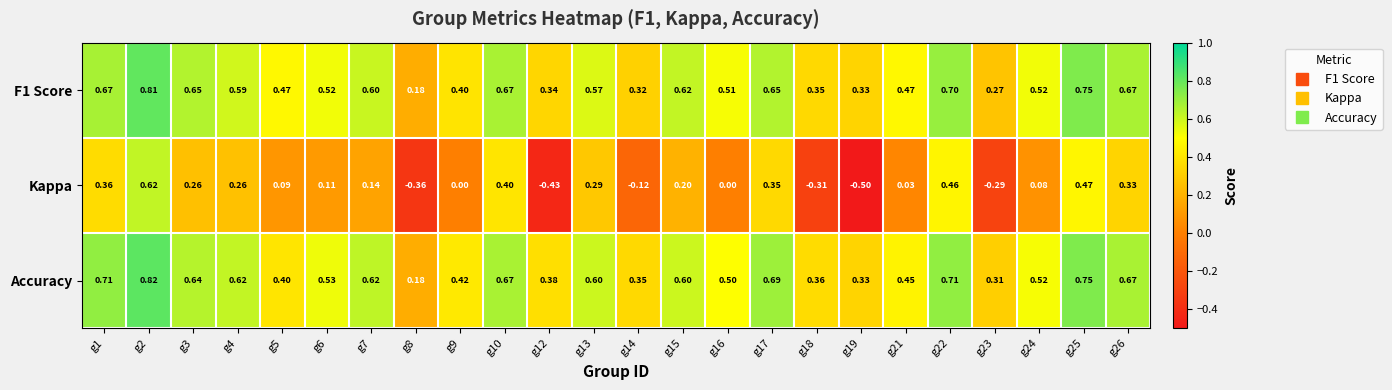

Which series has the largest total across all categories?

Accuracy